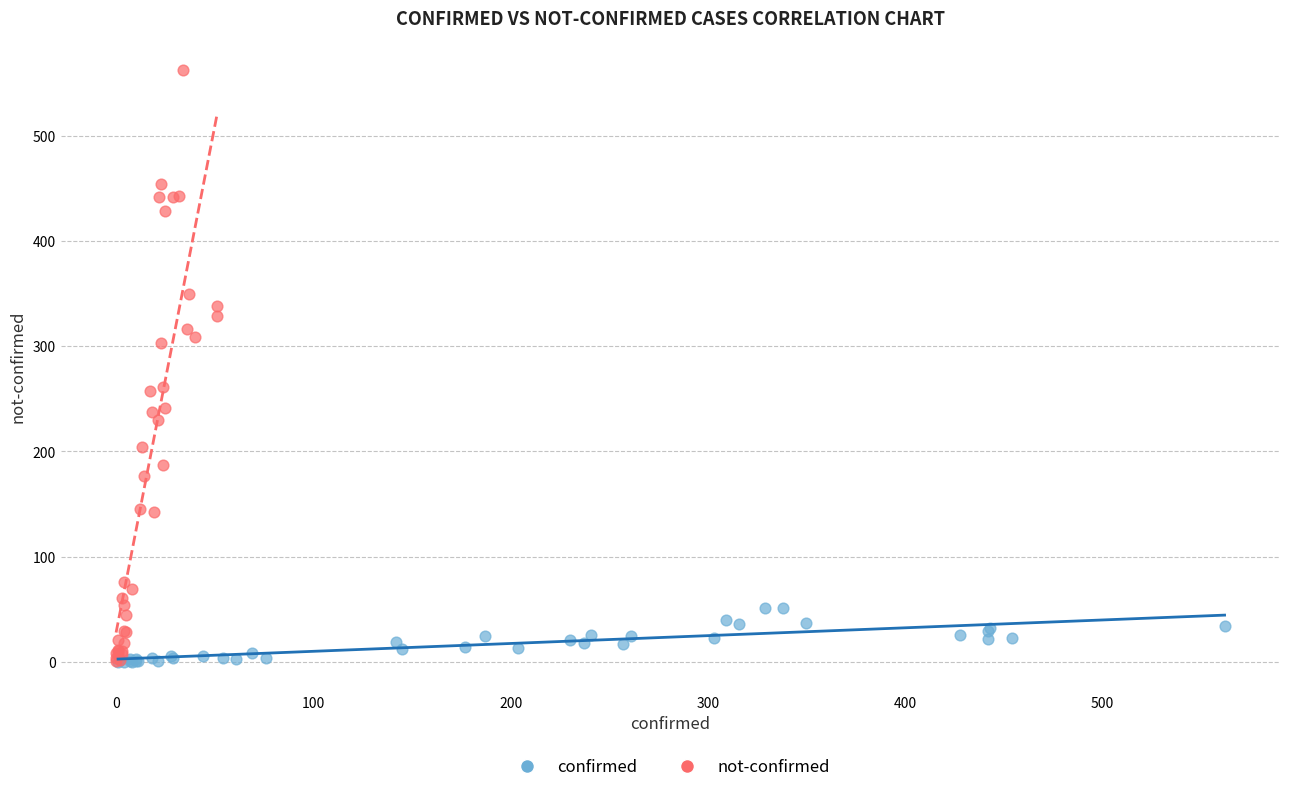

Which series contains the highest Y value?

not-confirmed